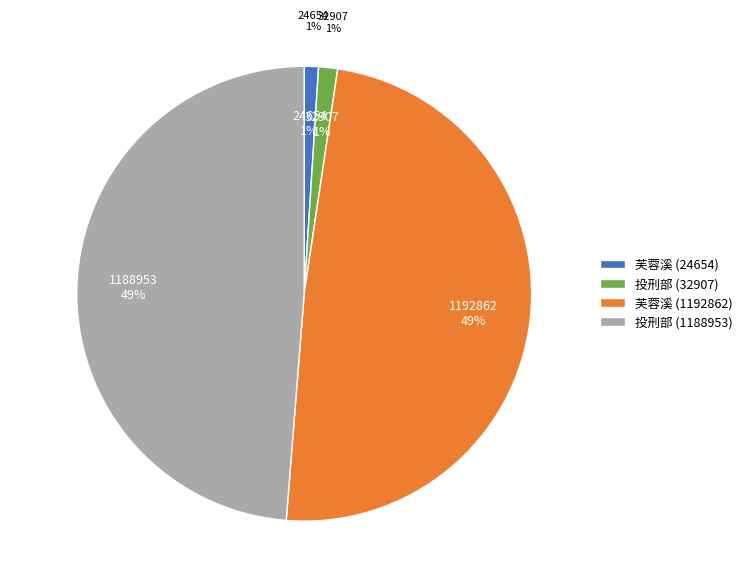

Is it true that 投刑部裴郎中 is 83% of the pie?

False